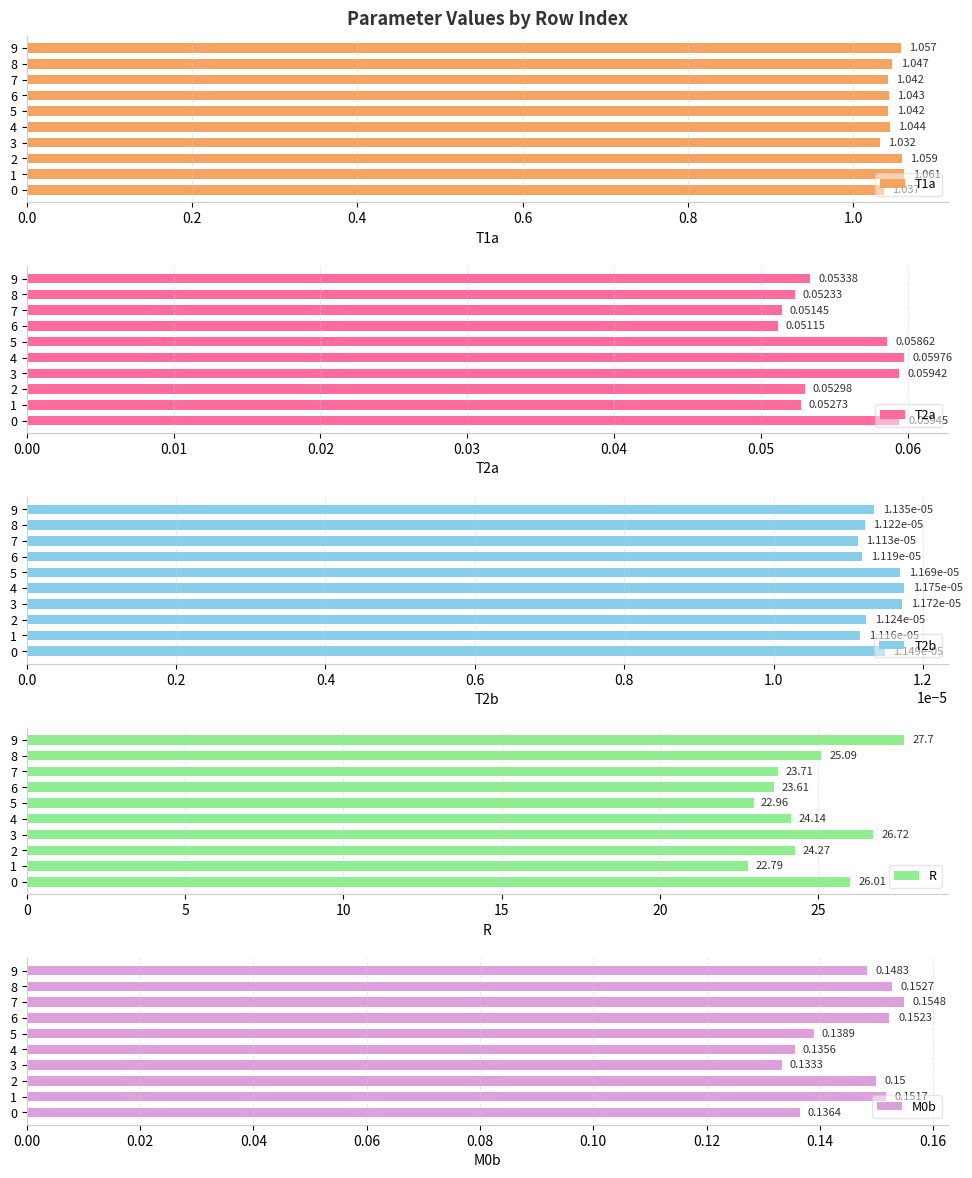

Rank the categories by T2a value from highest to lowest.

4, 0, 3, 5, 9, 2, 1, 8, 7, 6